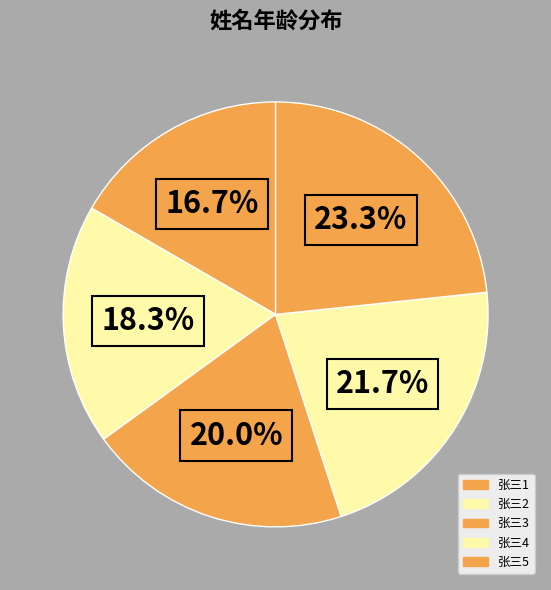

What is the smallest slice in the pie chart?

张三1